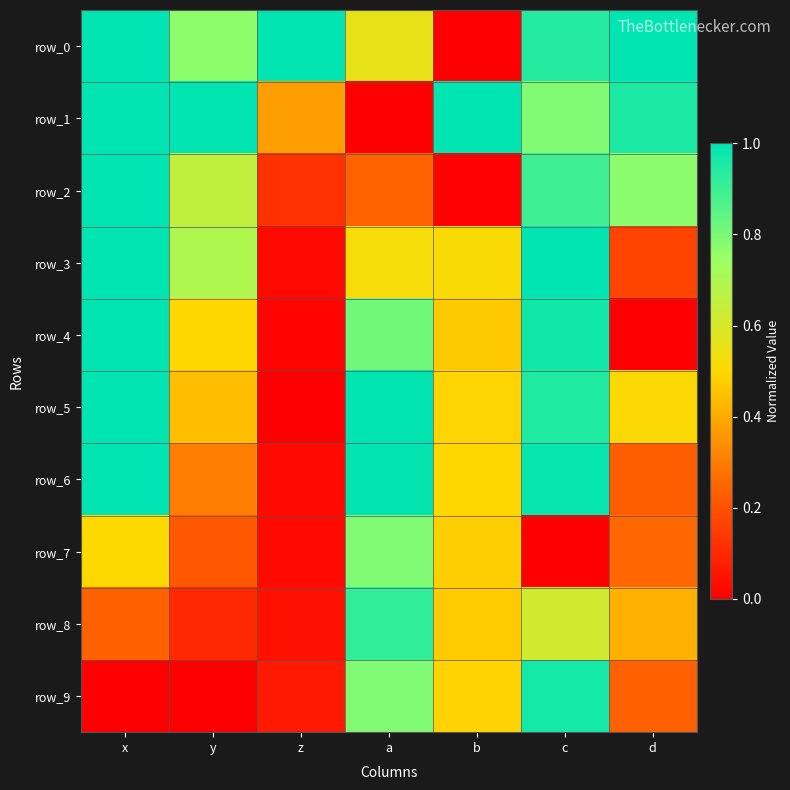

Which series has the largest range (max minus min)?

row_0